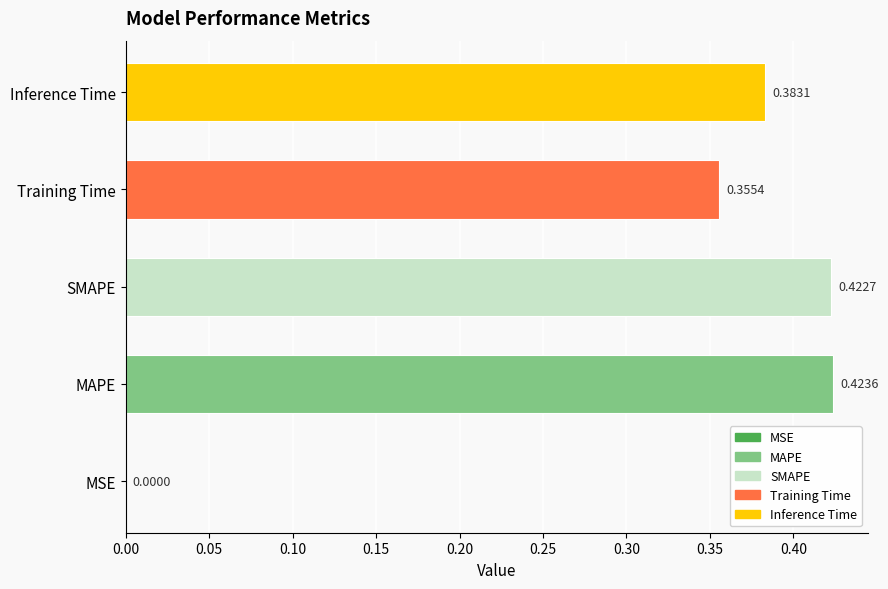

Between Inference Time and MSE, which is larger?

Inference Time